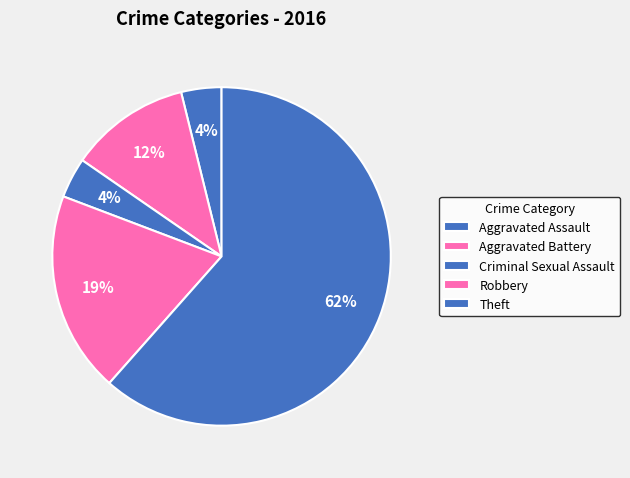

Which slice is the smallest?

Aggravated Assault